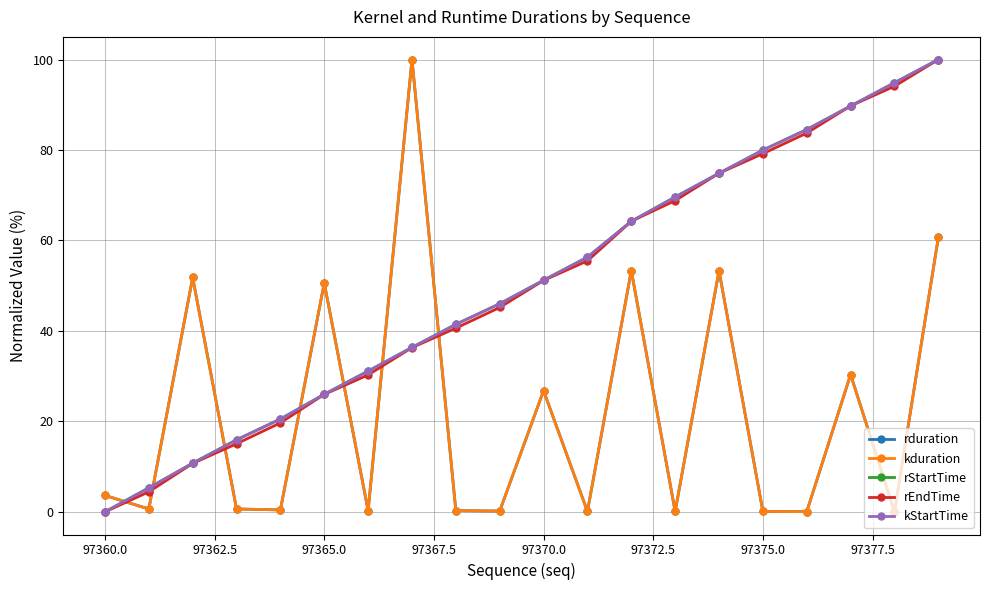

Does the chart display data point markers on the line(s)?

Yes